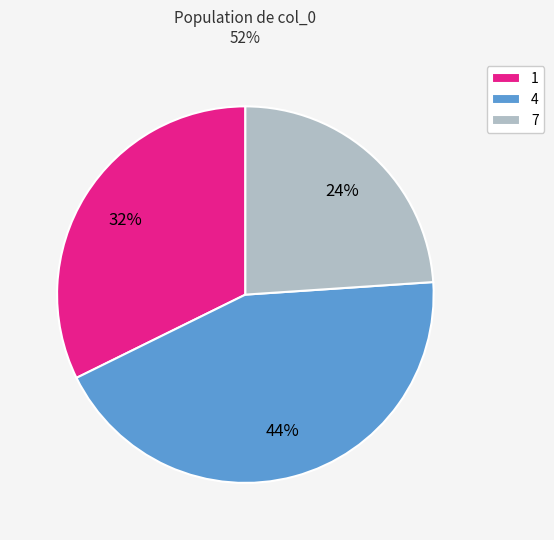

Is the sum of 1 and 7 greater than half?

Yes